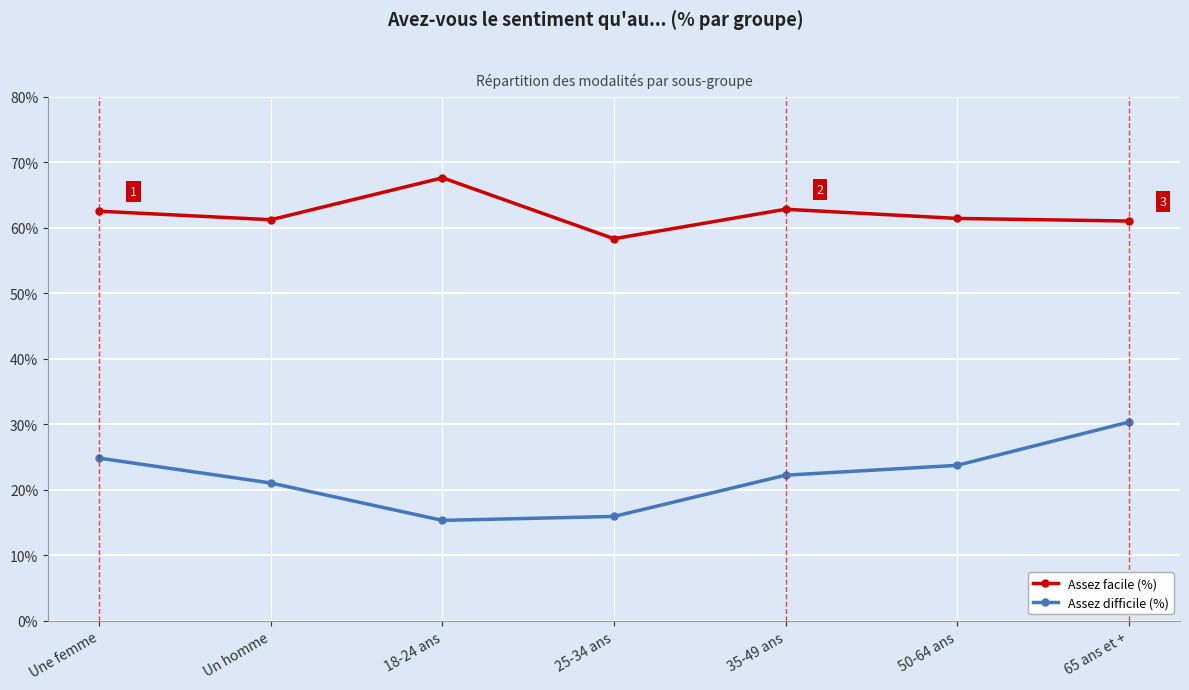

At which label is Assez difficile (%) closest to 22?

35-49 ans